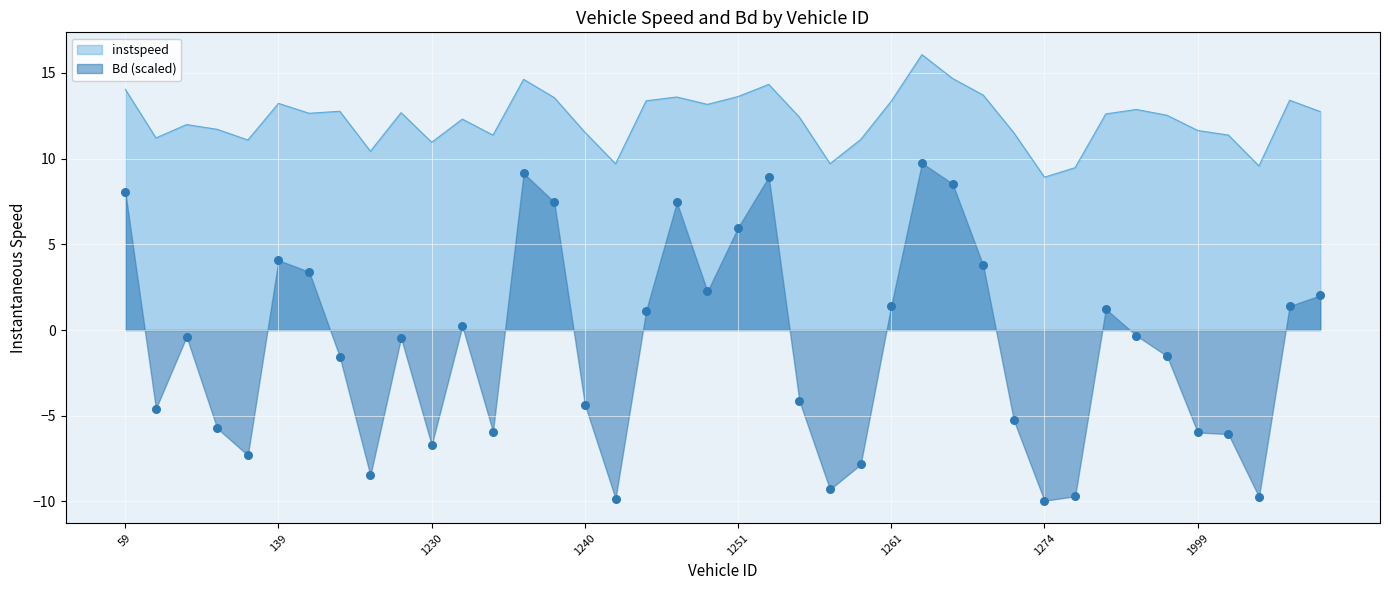

At how many categories does at least one series exceed 0?

40